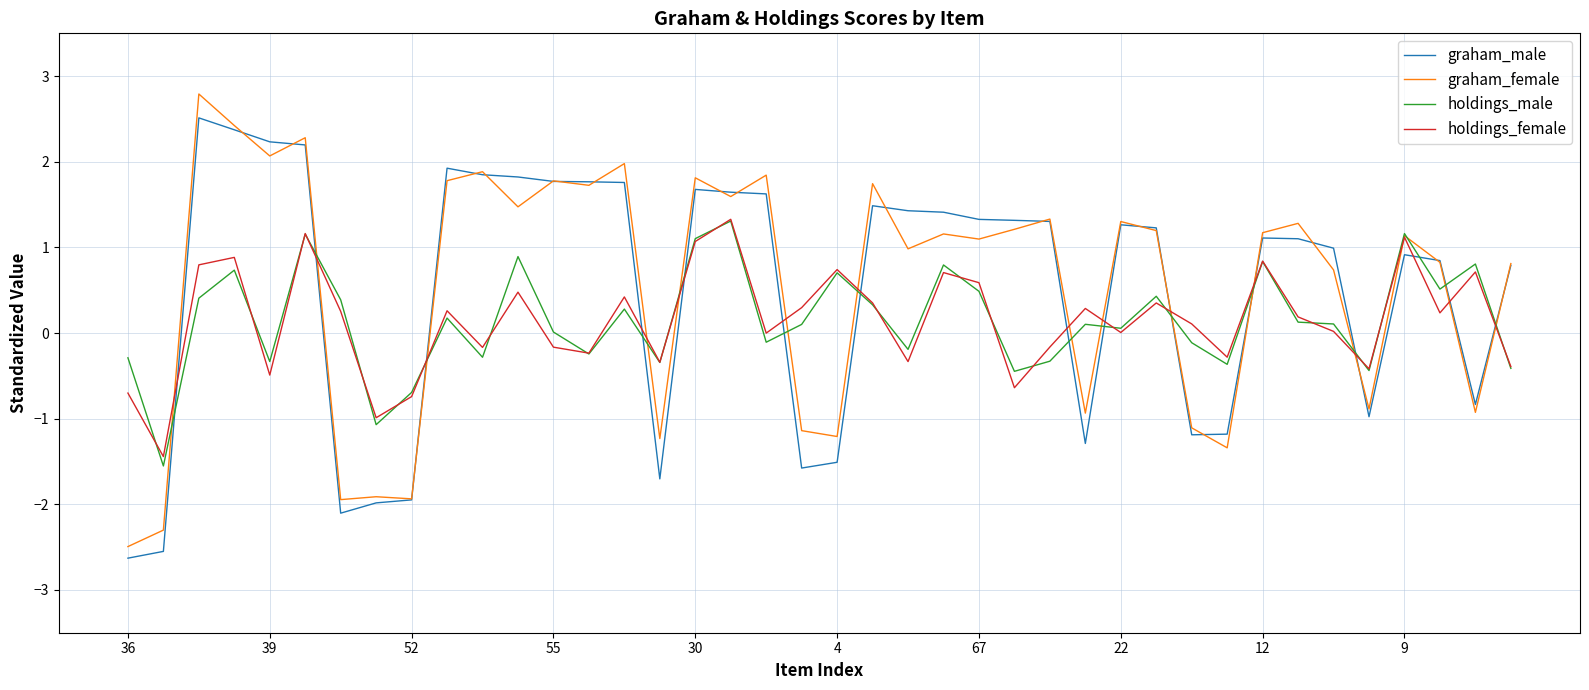

In graham_female, how many points are lower than both neighbors (excluding endpoints)?

14